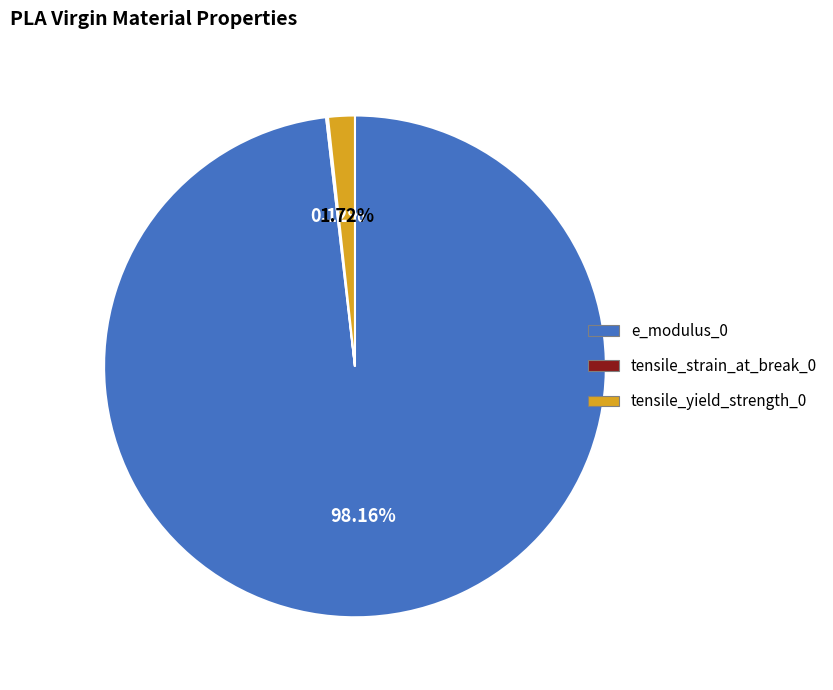

Combined, do tensile_yield_strength_0 and e_modulus_0 account for over 50%?

Yes